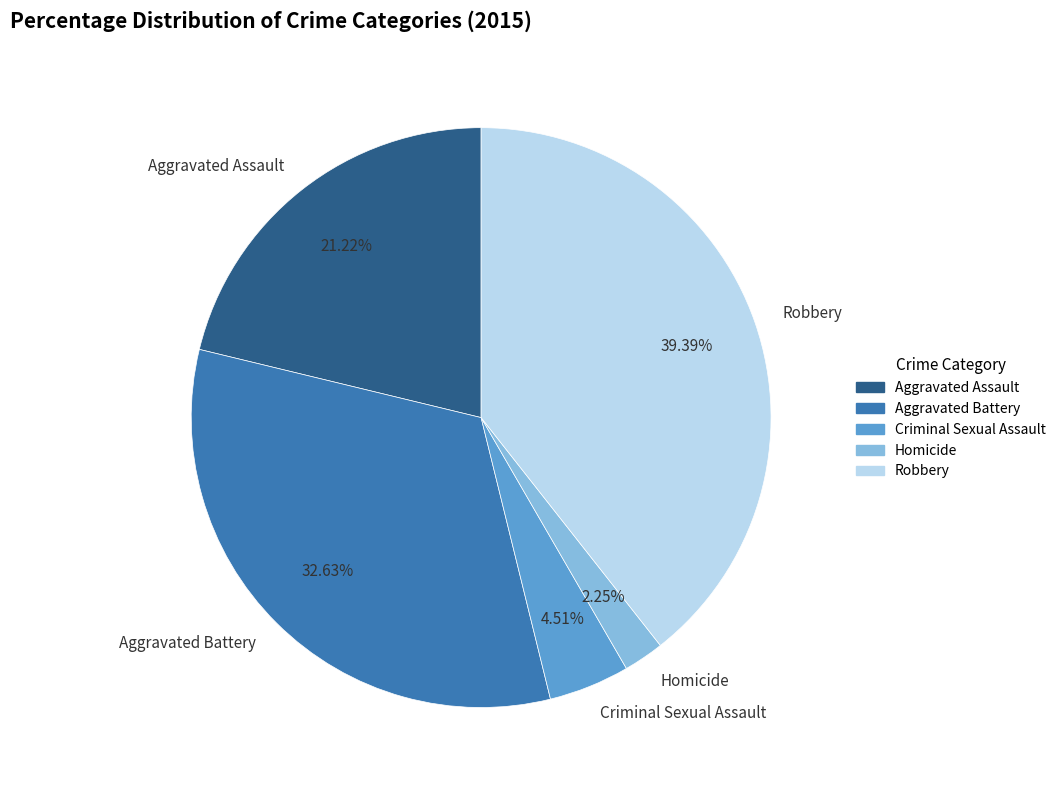

Which category has the biggest portion of the pie?

Robbery